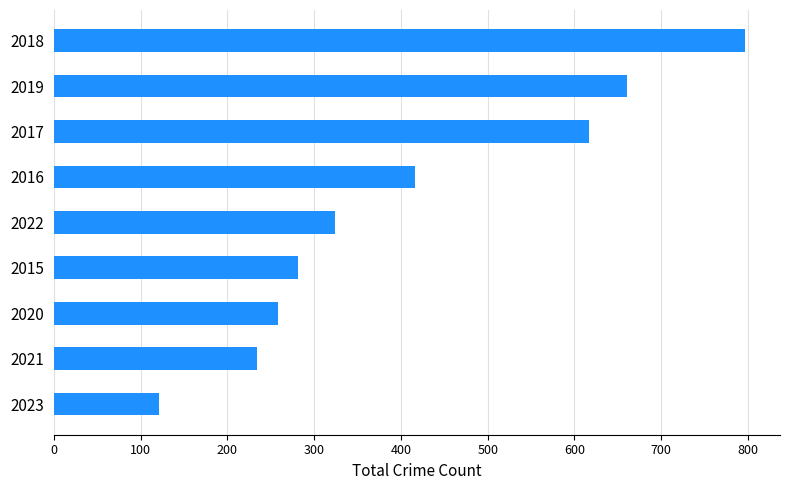

What is the approximate value at 2021?

234